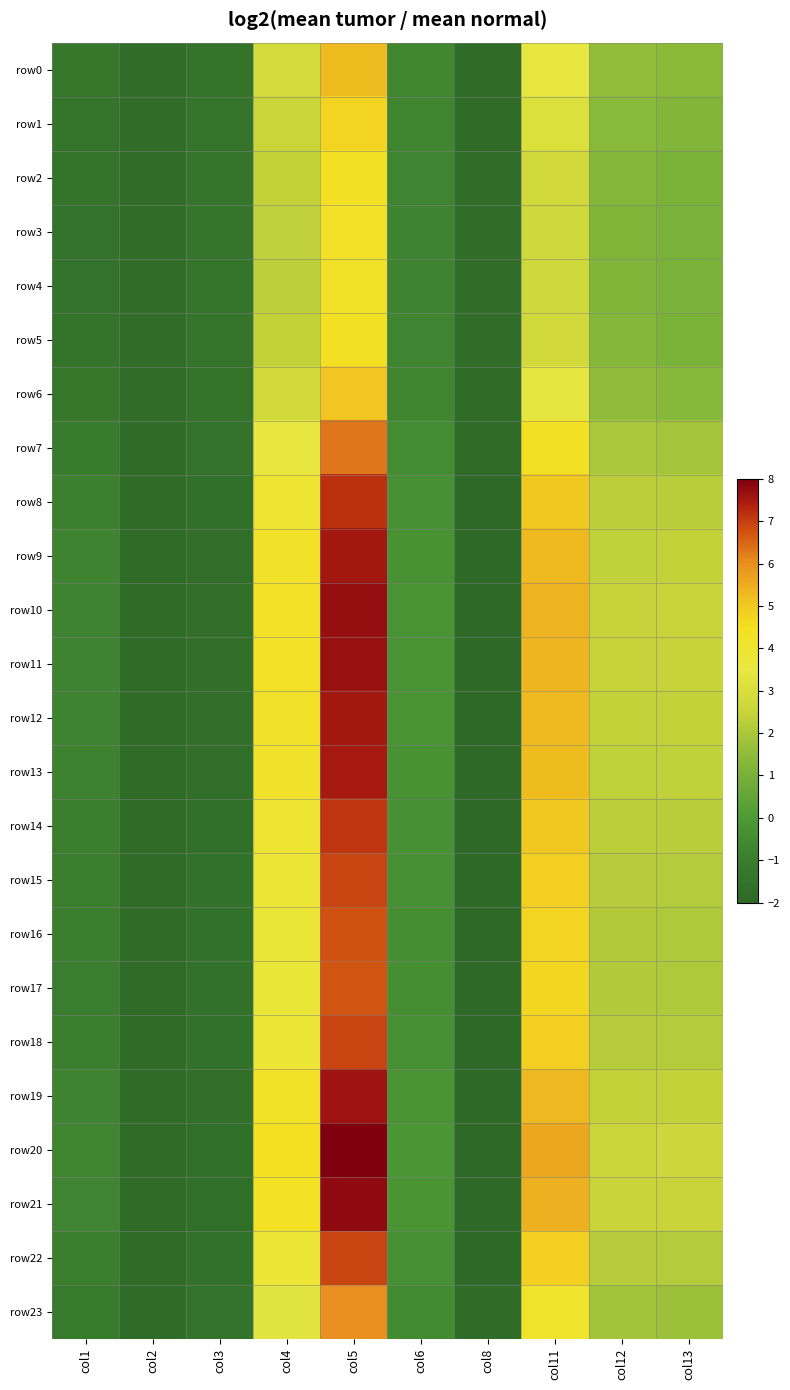

What is the spread (max minus min) of values at col5?

3.8